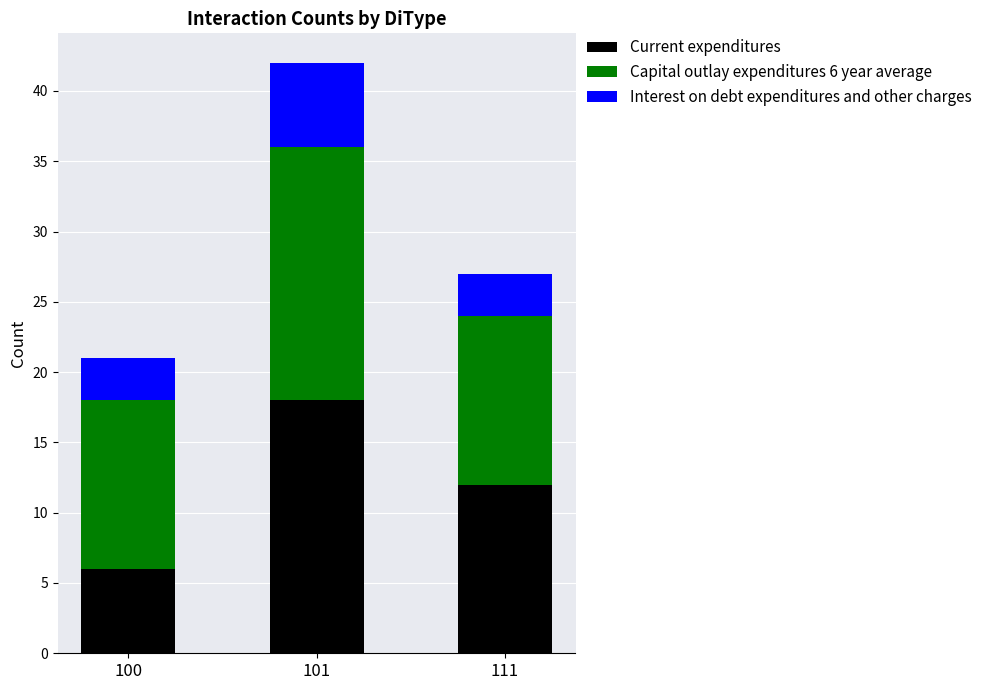

The value of Current expenditures at 100 is 6. True or false?

True